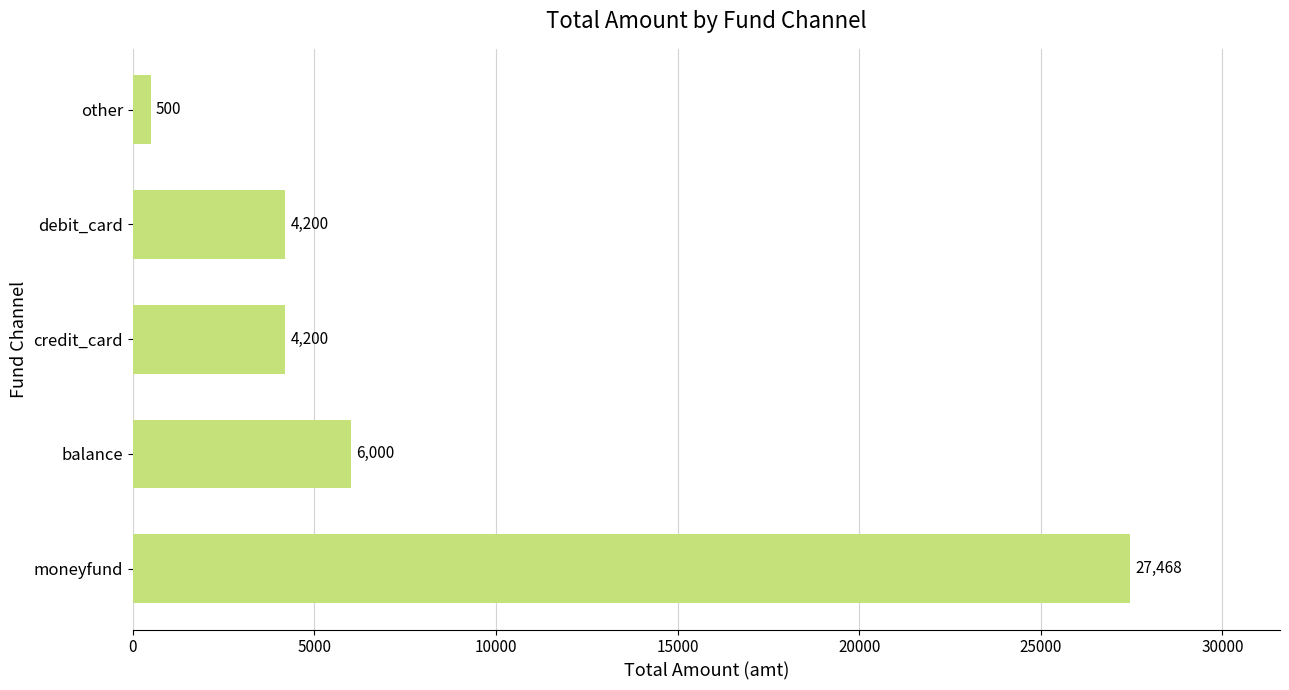

What is the difference between the maximum and minimum values?

26968